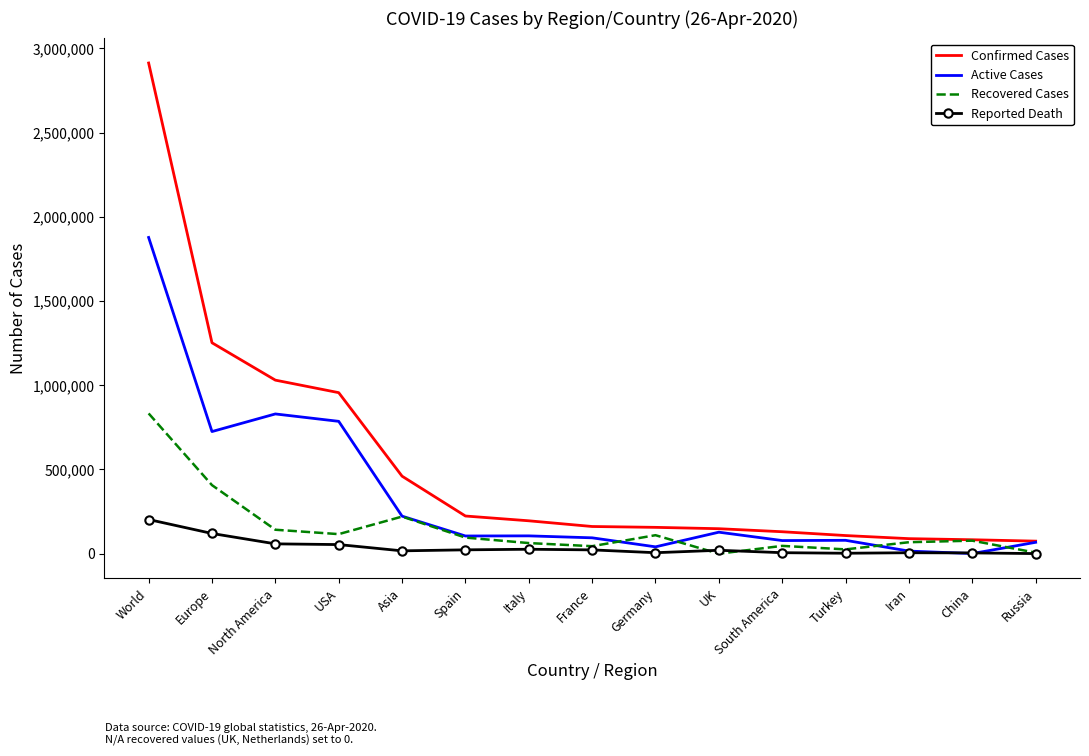

Is the value of Confirmed Cases at Russia greater than the value of Recovered Cases at World?

No